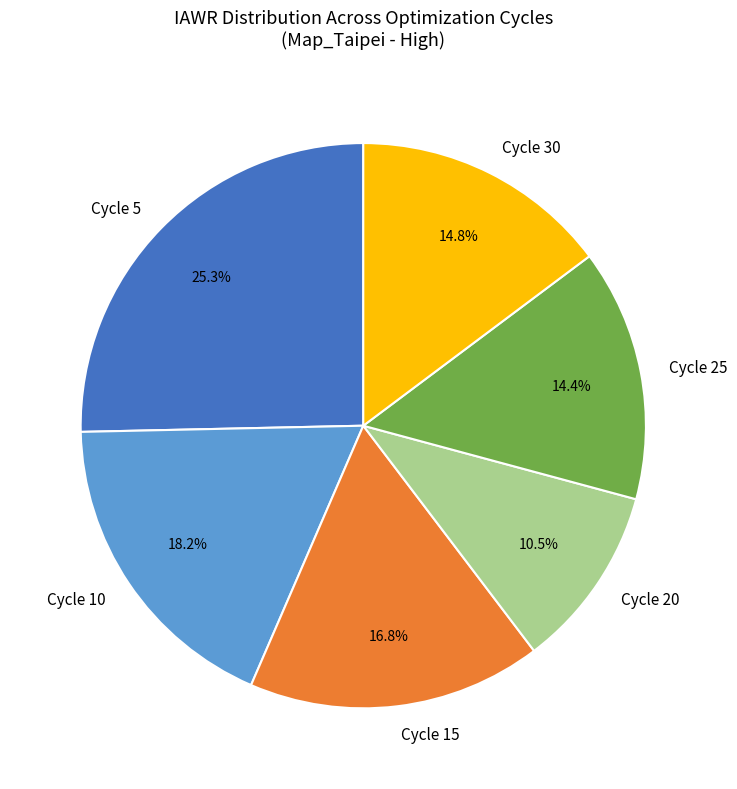

Approximately how many times larger is the value at Cycle 10 compared to Cycle 20?

1.7